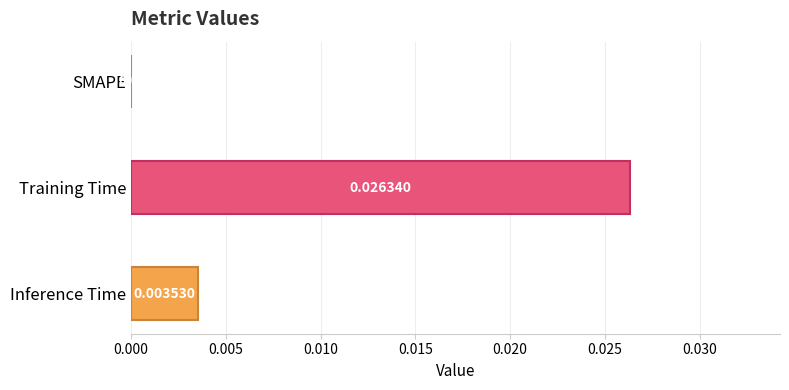

Which has a higher value, Inference Time or Training Time?

Training Time